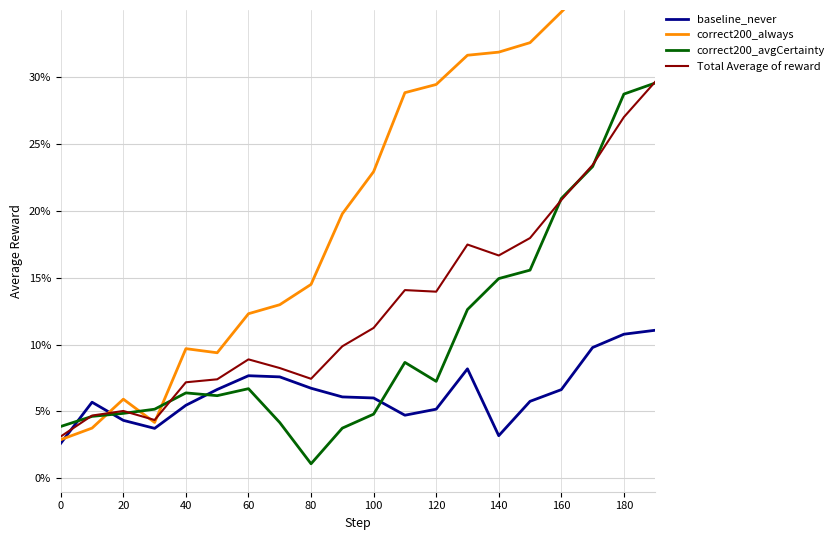

Is this an area chart (filled region under the line)?

No